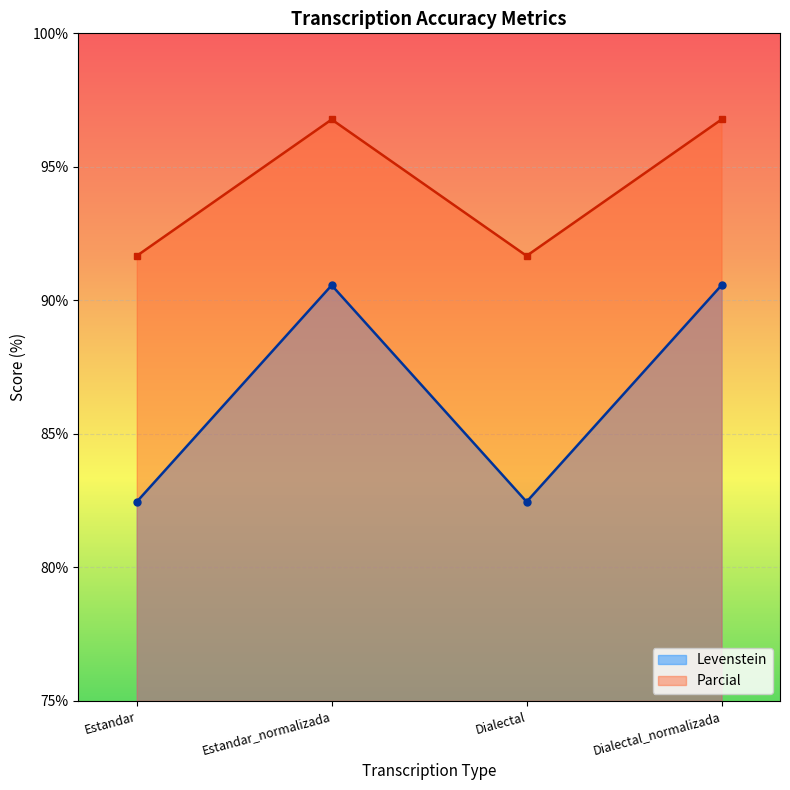

Read the Parcial value at Estandar.

91.7